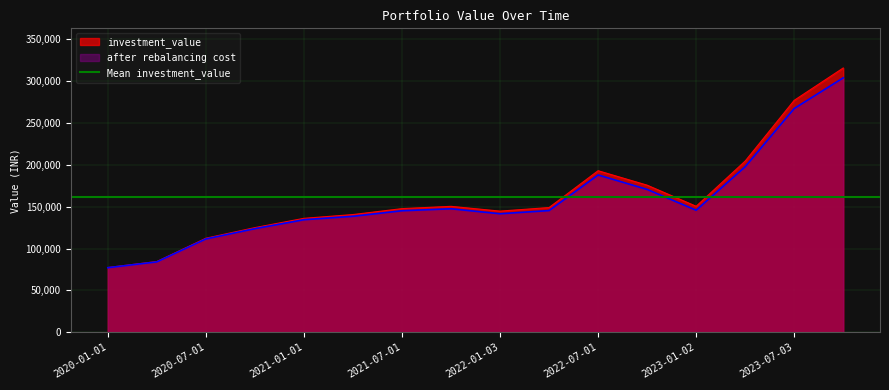

True or false: investment_value and after rebalancing cost cross at least once.

False